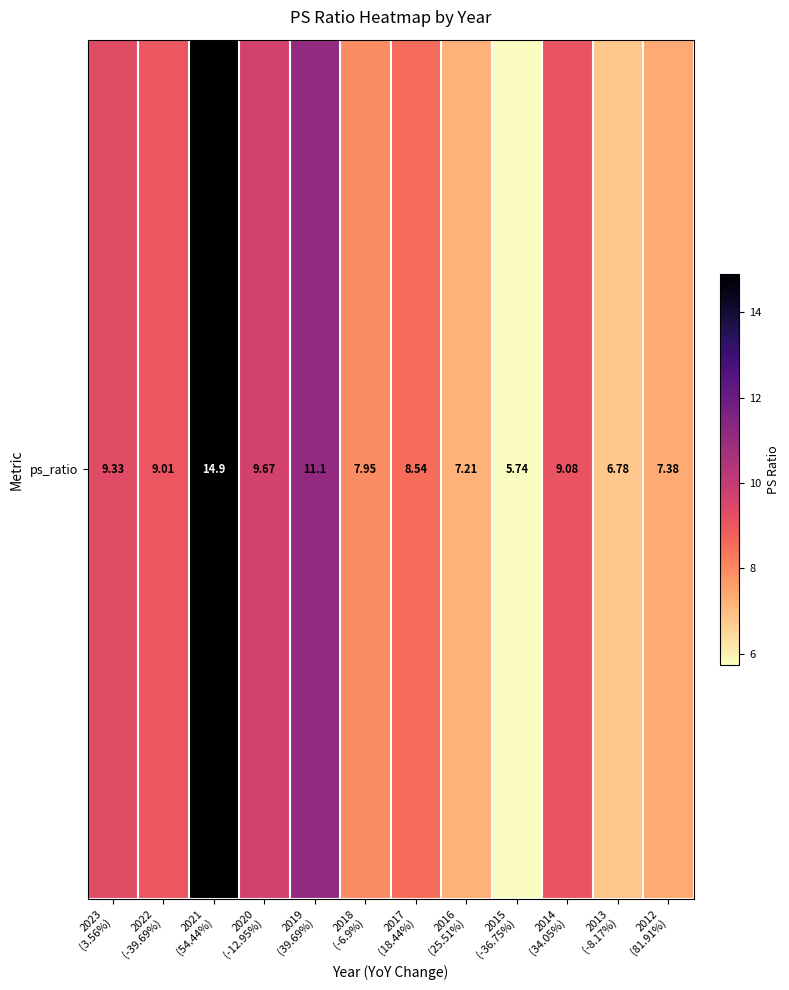

Where does the data first go above 9?

2023
(3.56%)